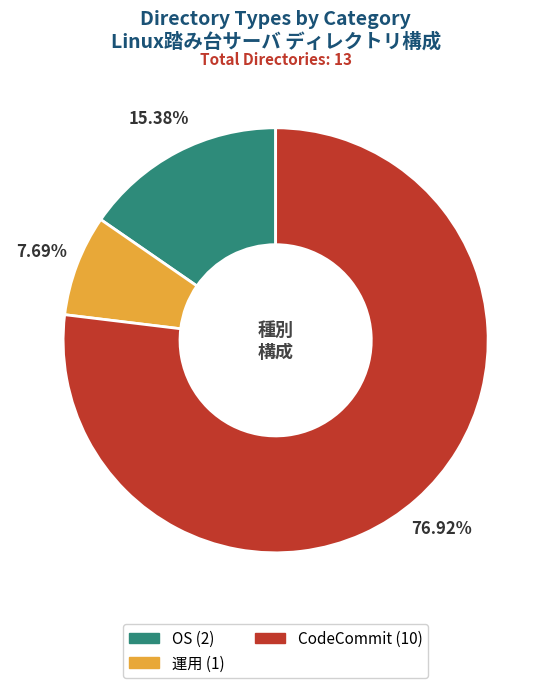

Does any single category account for the majority?

Yes